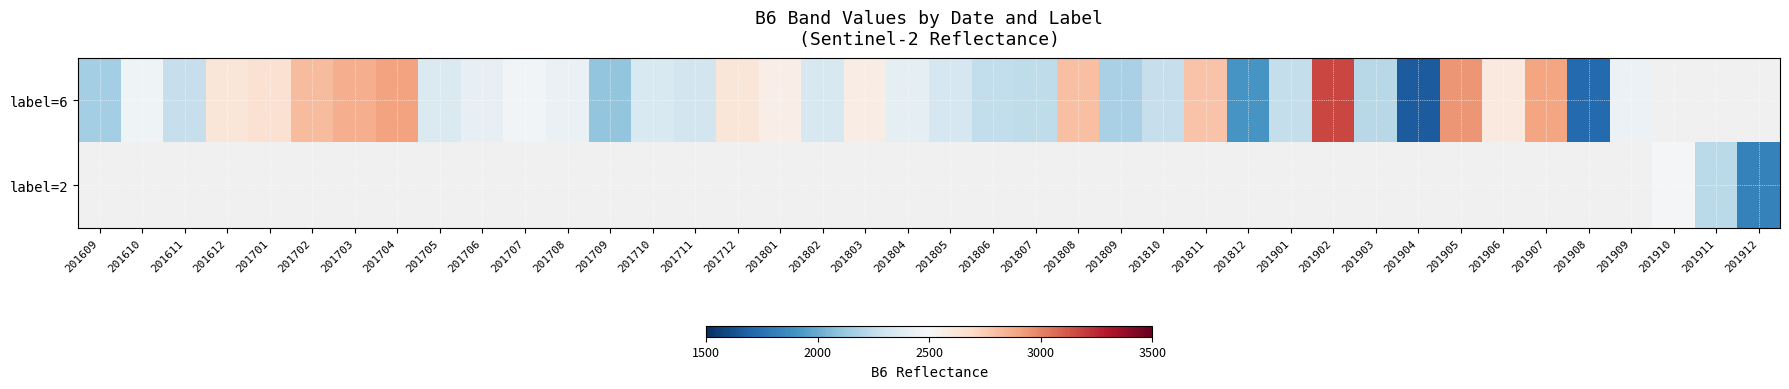

At how many categories does at least one series exceed 2931?

2